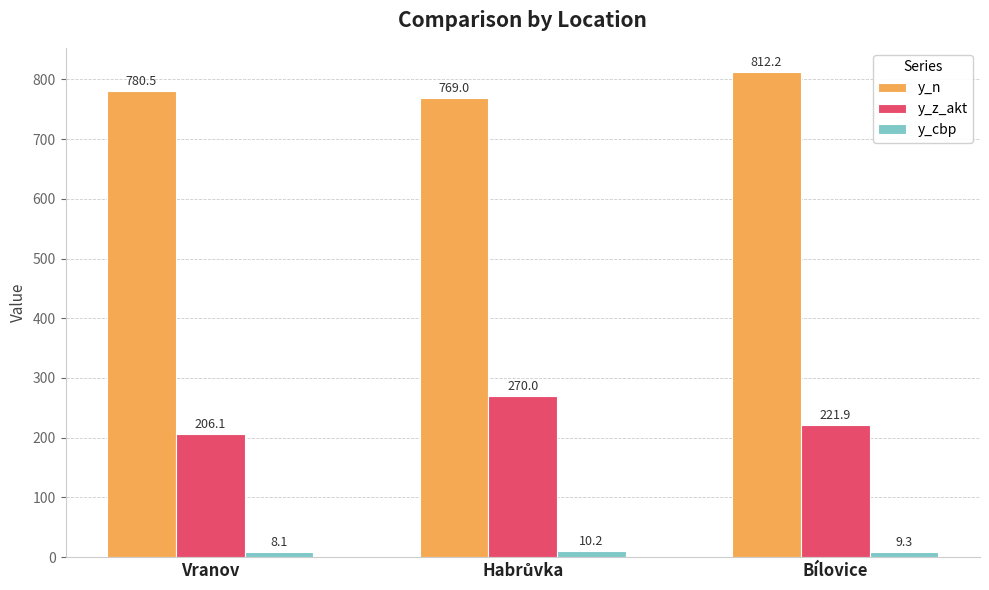

What value does the y_cbp series have at Bílovice?

9.3